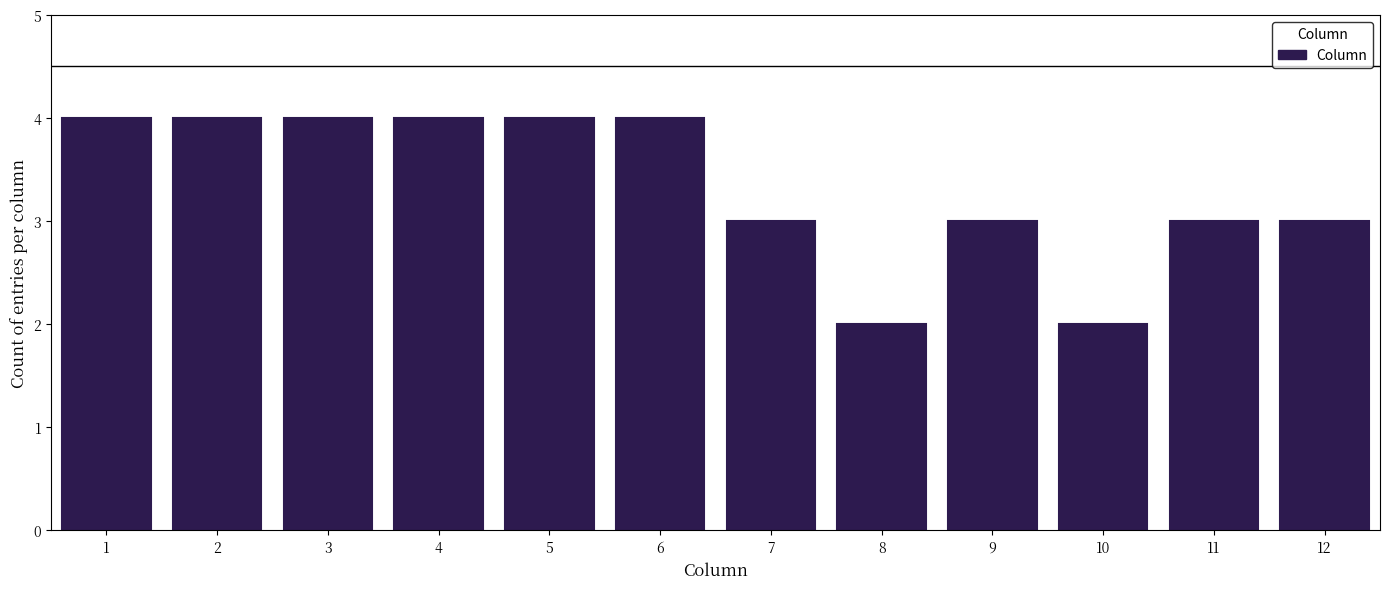

Reading left to right, list every bar in this chart as the range it spans on the x-axis followed by its height. The values are not printed on the chart, so give them approximately, as read against the axis.

0.5 to 1.5: 4
1.5 to 2.5: 4
2.5 to 3.5: 4
3.5 to 4.5: 4
4.5 to 5.5: 4
5.5 to 6.5: 4
6.5 to 7.5: 3
7.5 to 8.5: 2
8.5 to 9.5: 3
9.5 to 10.5: 2
10.5 to 11.5: 3
11.5 to 12.5: 3